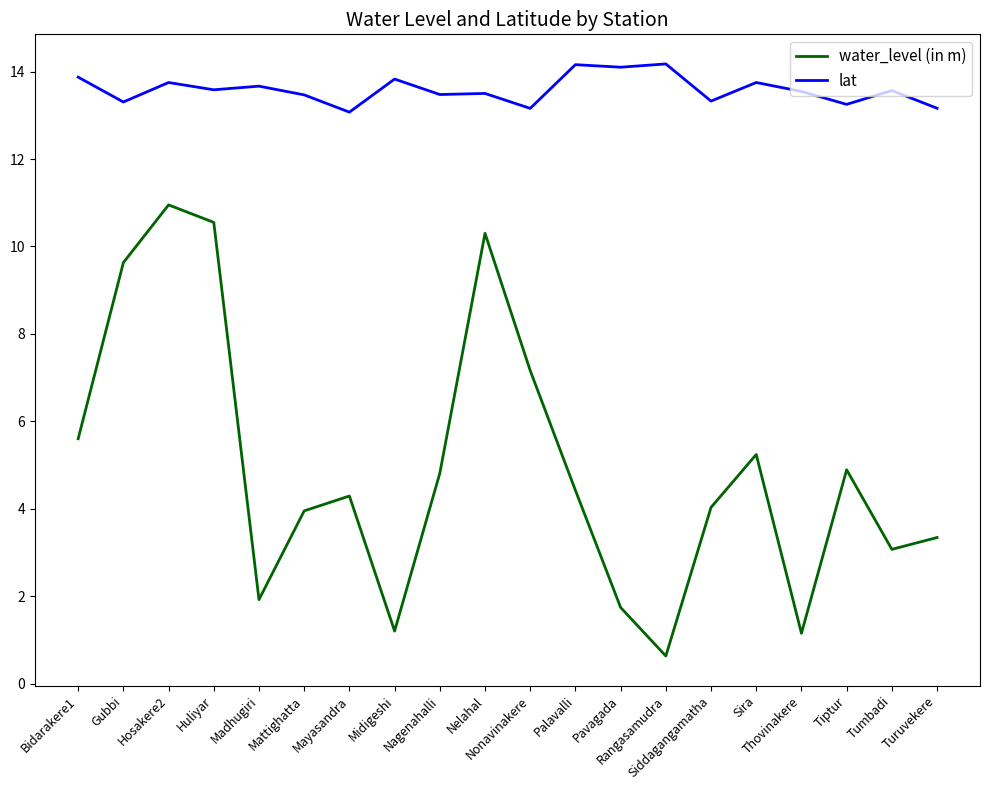

True or false: lat has more than 1 interior local peaks.

True